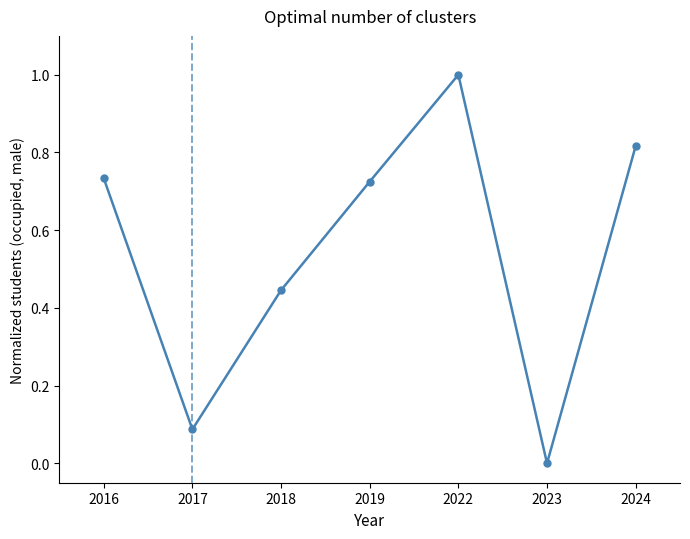

What is the sum of the values at 2016 and 2018?

1.2